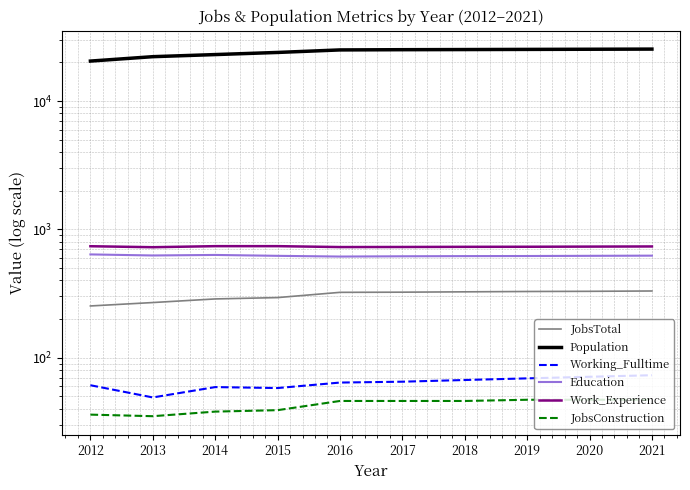

What is the difference between the Education values at 2014 and 2013?

6